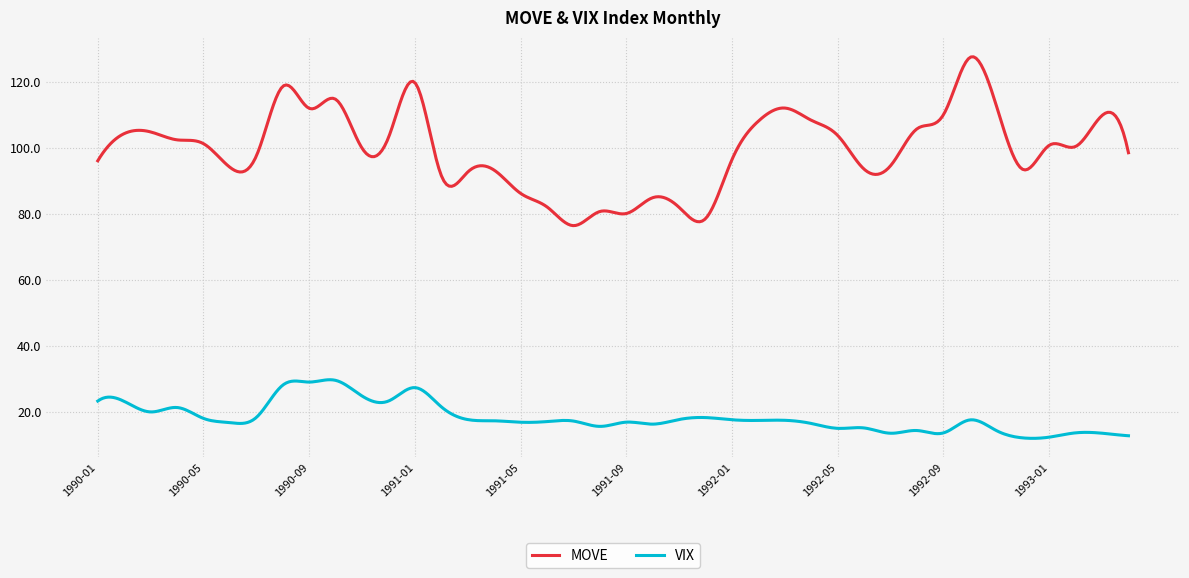

What is the highest value of the MOVE series?

127.7